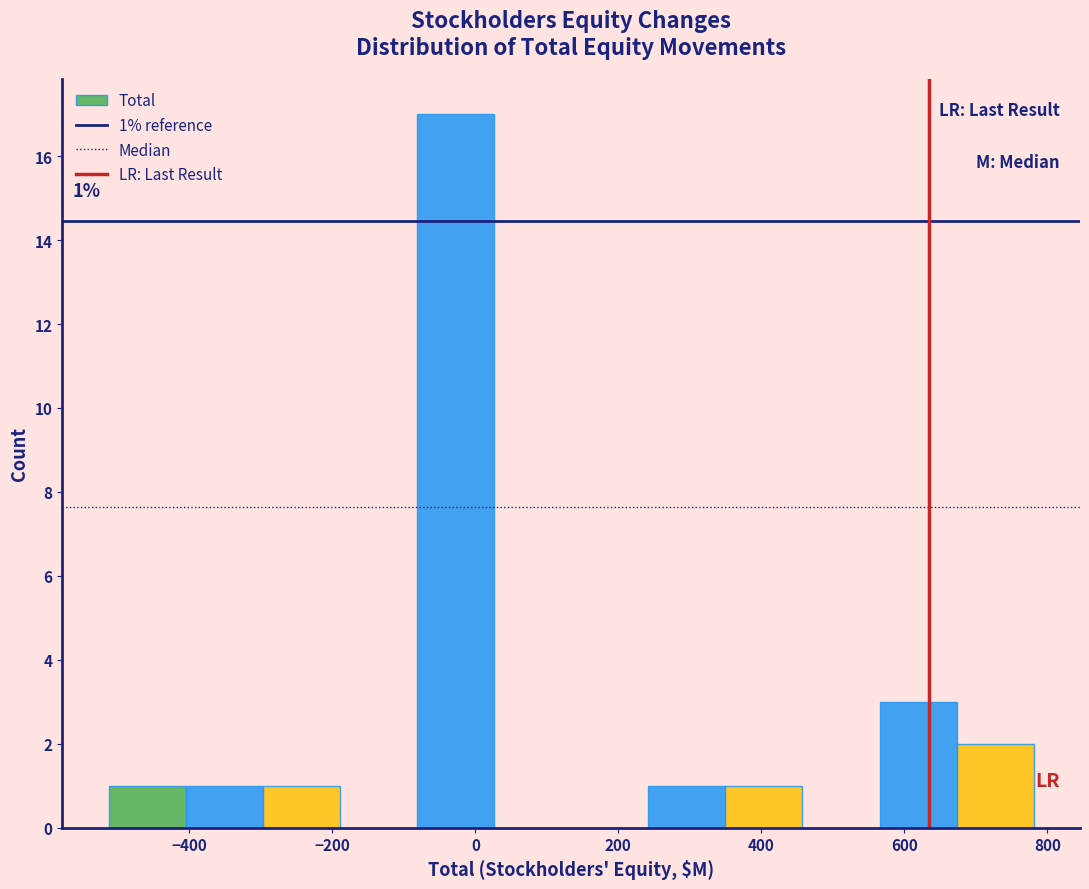

Over which range of the x-axis is the bar tallest?

-80 to 20